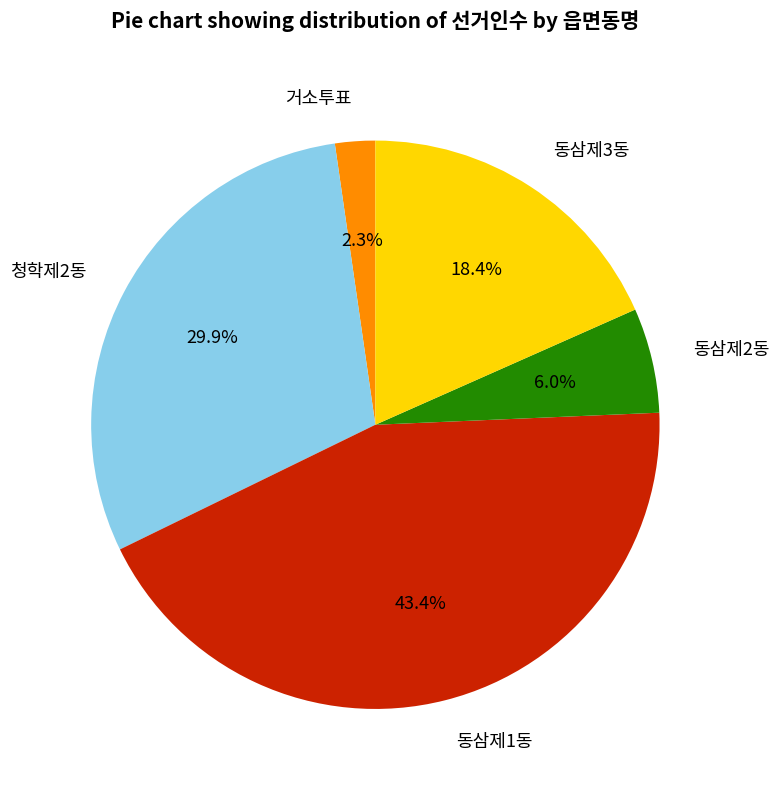

To the nearest percent, what is the combined percentage of 청학제2동 and 동삼제1동?

73%